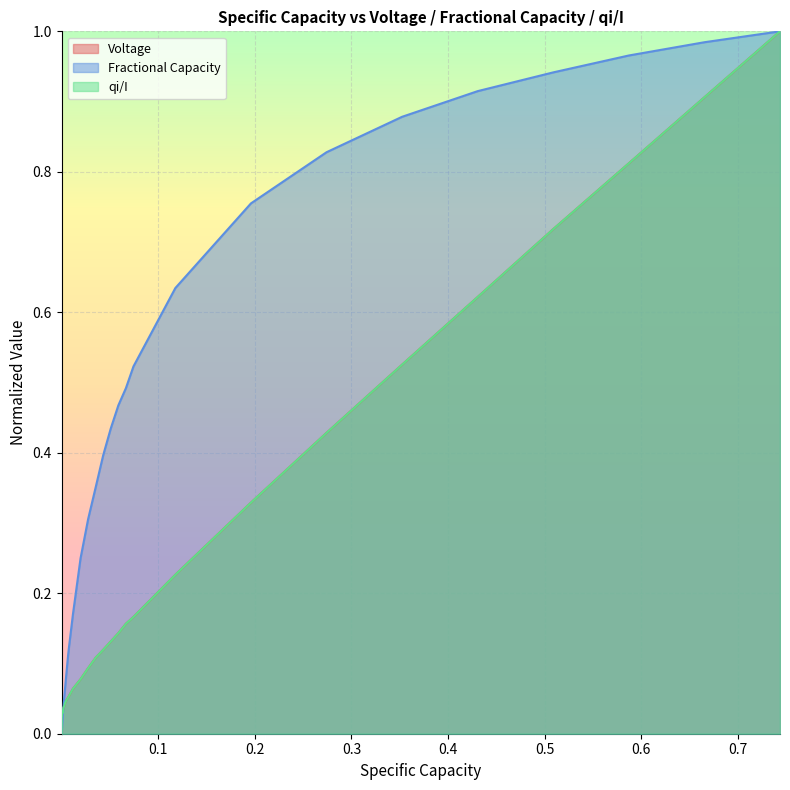

What is the difference between the second highest and minimum values in the Voltage series?

0.9